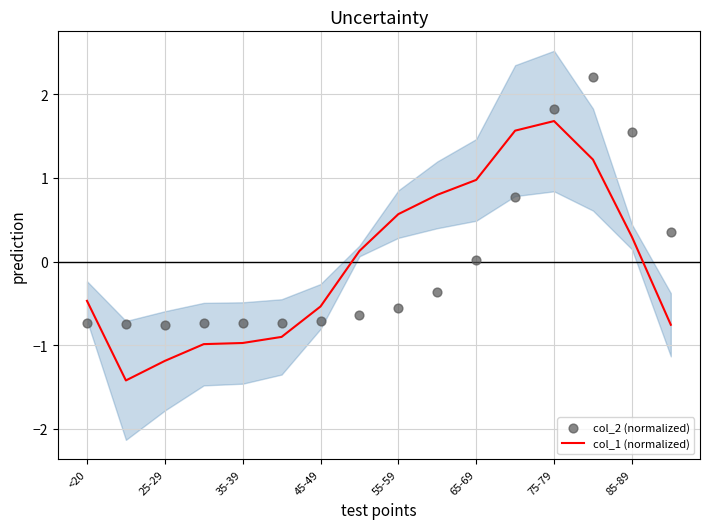

The value of col_1 (normalized) at 35-39 is -0.6. True or false?

False